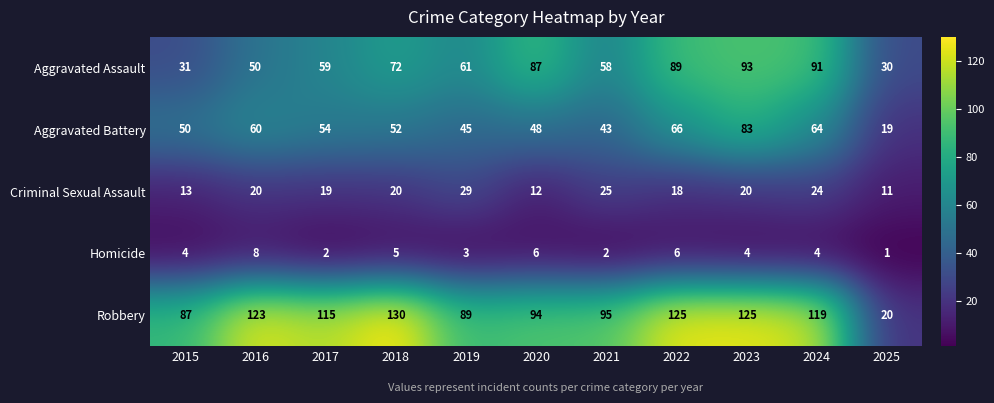

Which label corresponds to the largest value in the chart?

2018